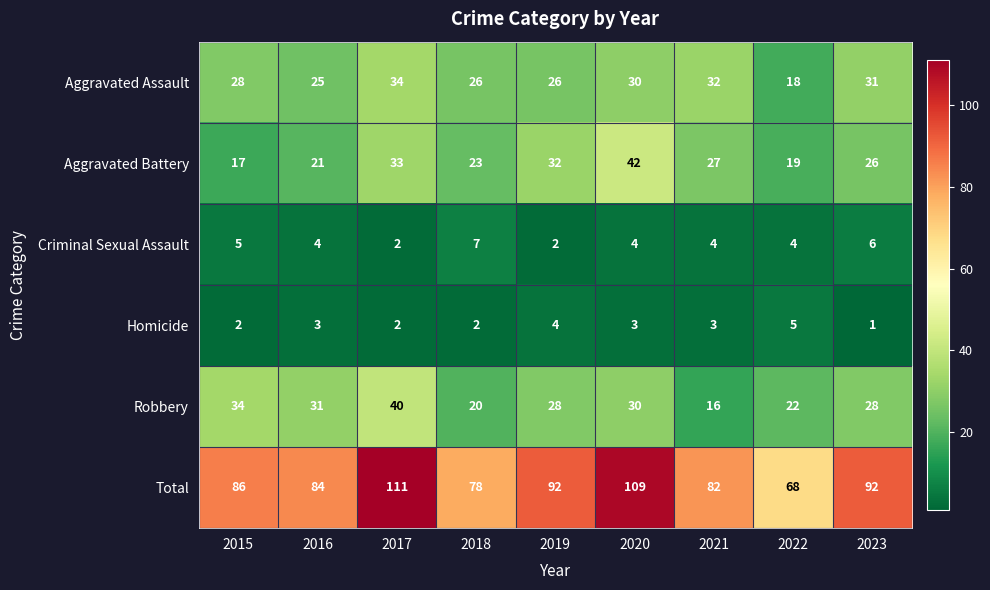

Which label corresponds to the smallest value in the chart?

2023